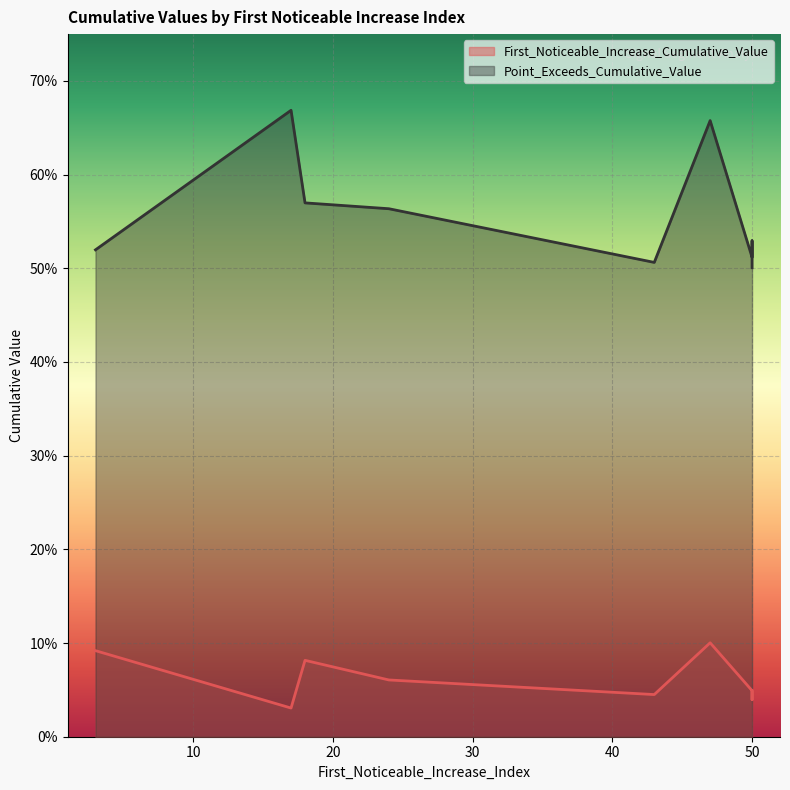

True or false: Point_Exceeds_Cumulative_Value has more than 1 interior local peaks.

True